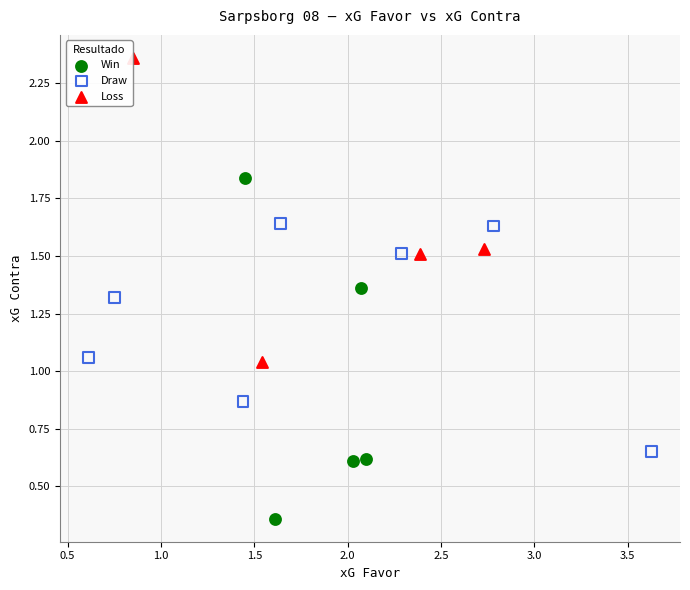

Which series contains the lowest Y value?

Win